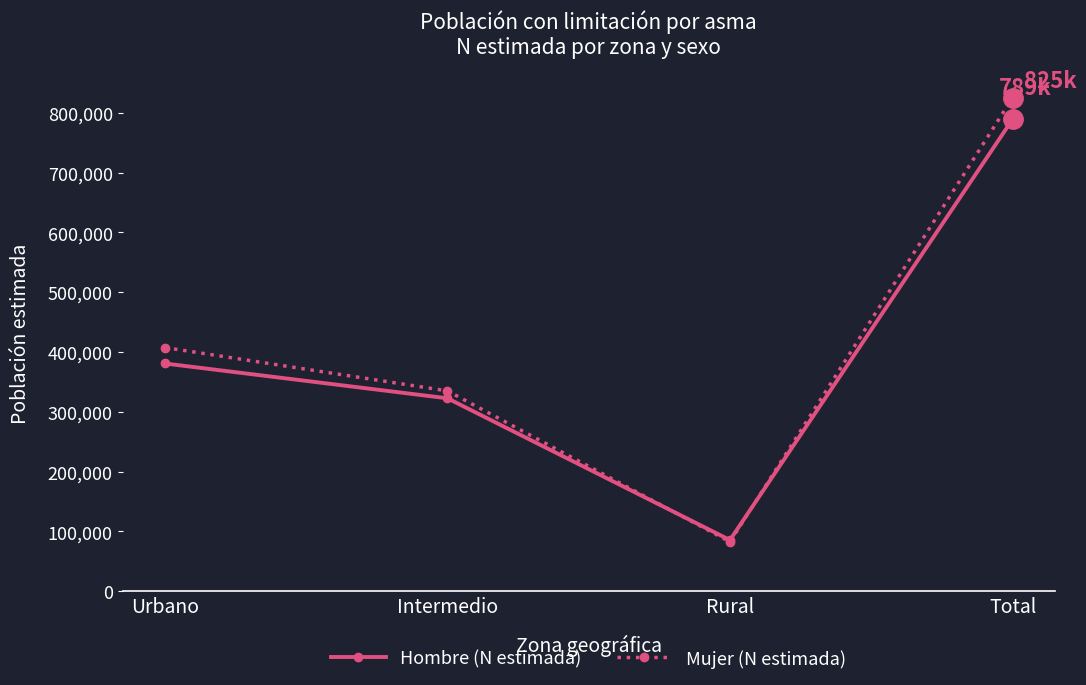

How many lines are shown in the chart?

2